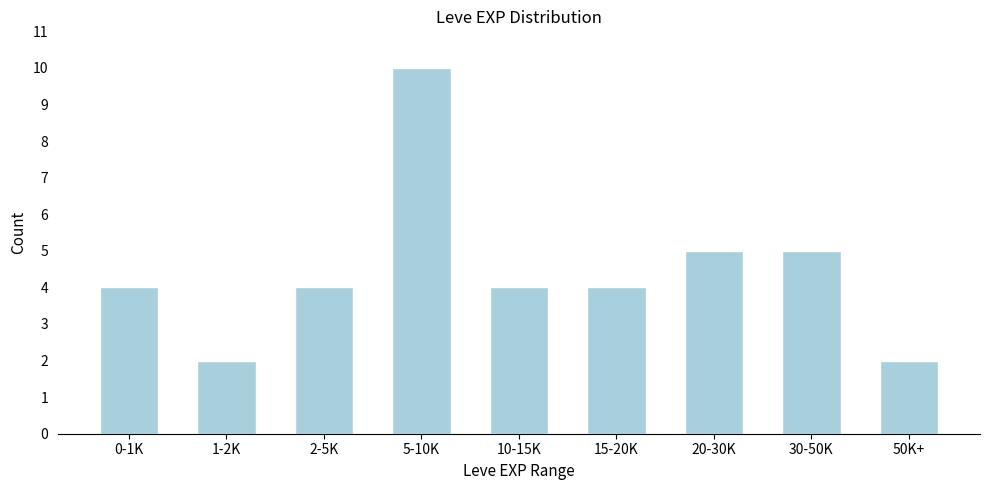

Reading left to right, what are all the values shown in this chart?

0-1K=4	1-2K=2	2-5K=4	5-10K=10	10-15K=4	15-20K=4	20-30K=5	30-50K=5	50K+=2